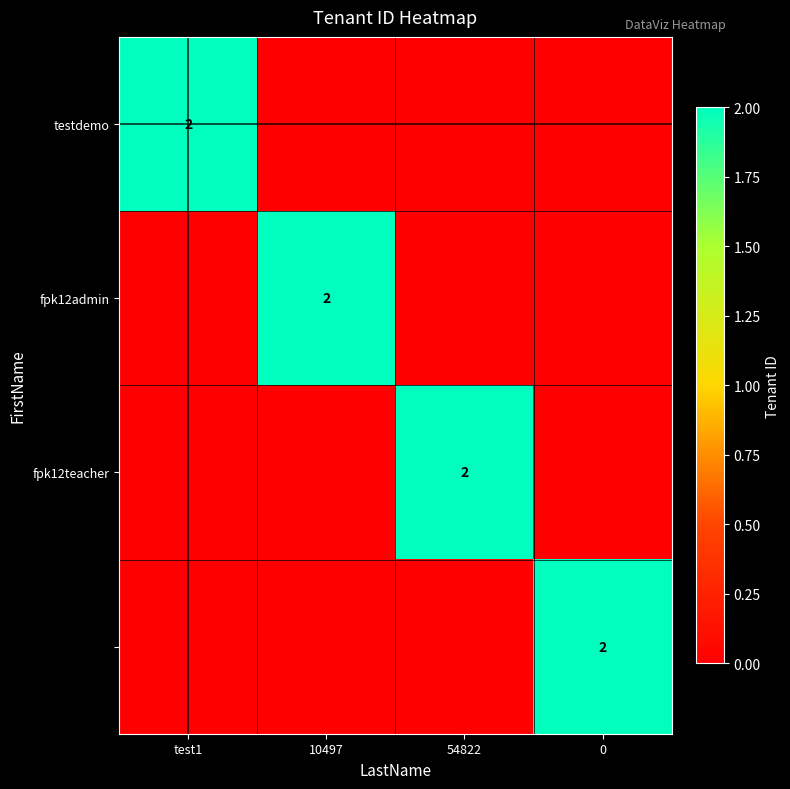

Is it true that testdemo equals 1 at test1?

False